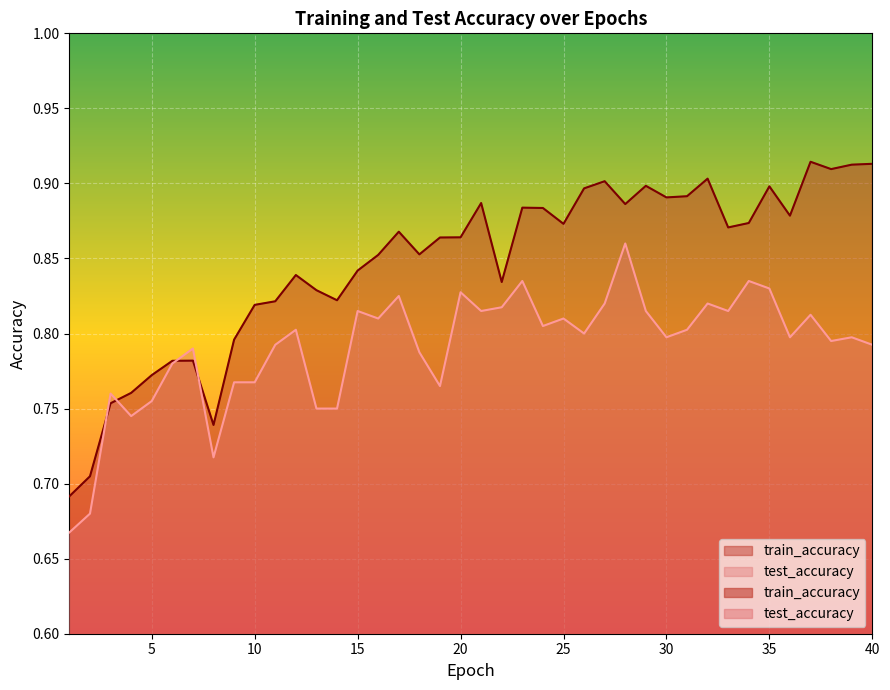

List the series in order of their peak value, highest first.

train_accuracy, test_accuracy